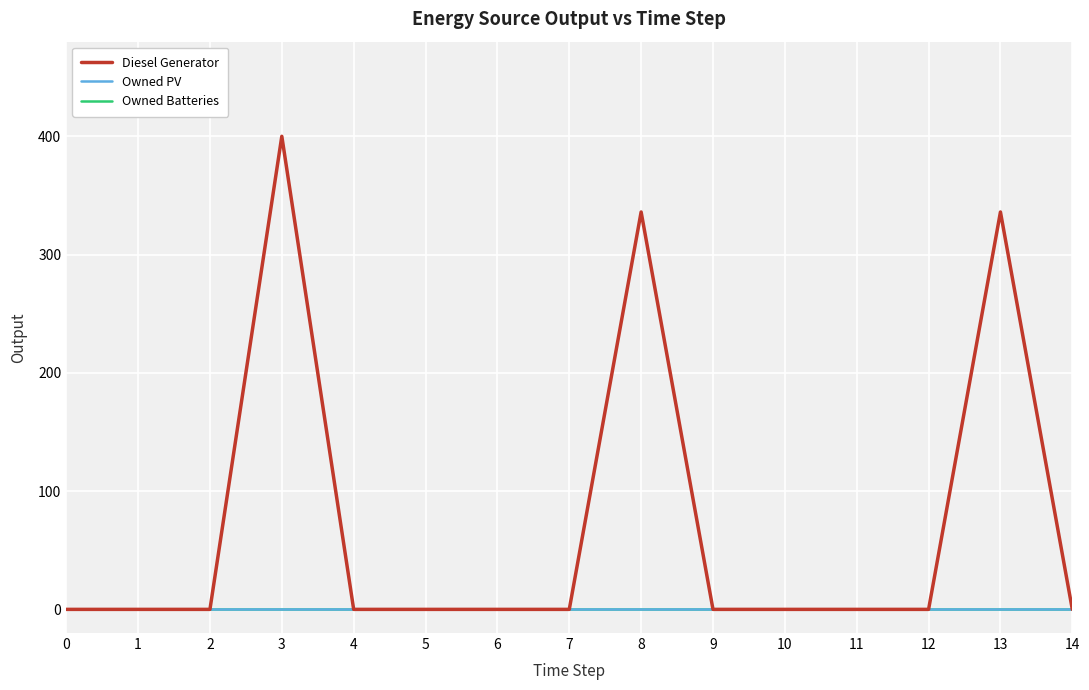

Is the value of Owned Batteries at 12 greater than the value of Diesel Generator at 4?

No